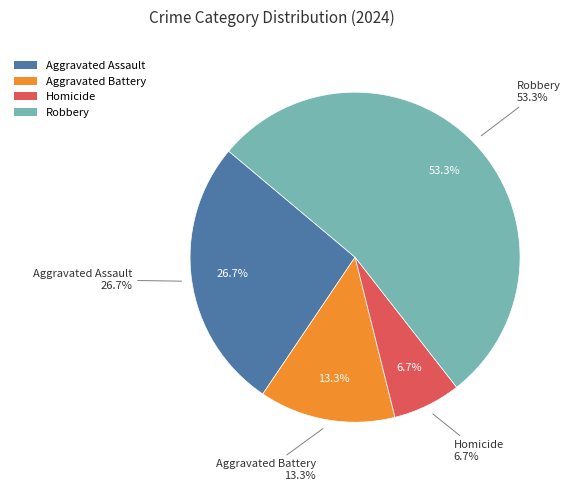

Count the number of slices in the pie.

4